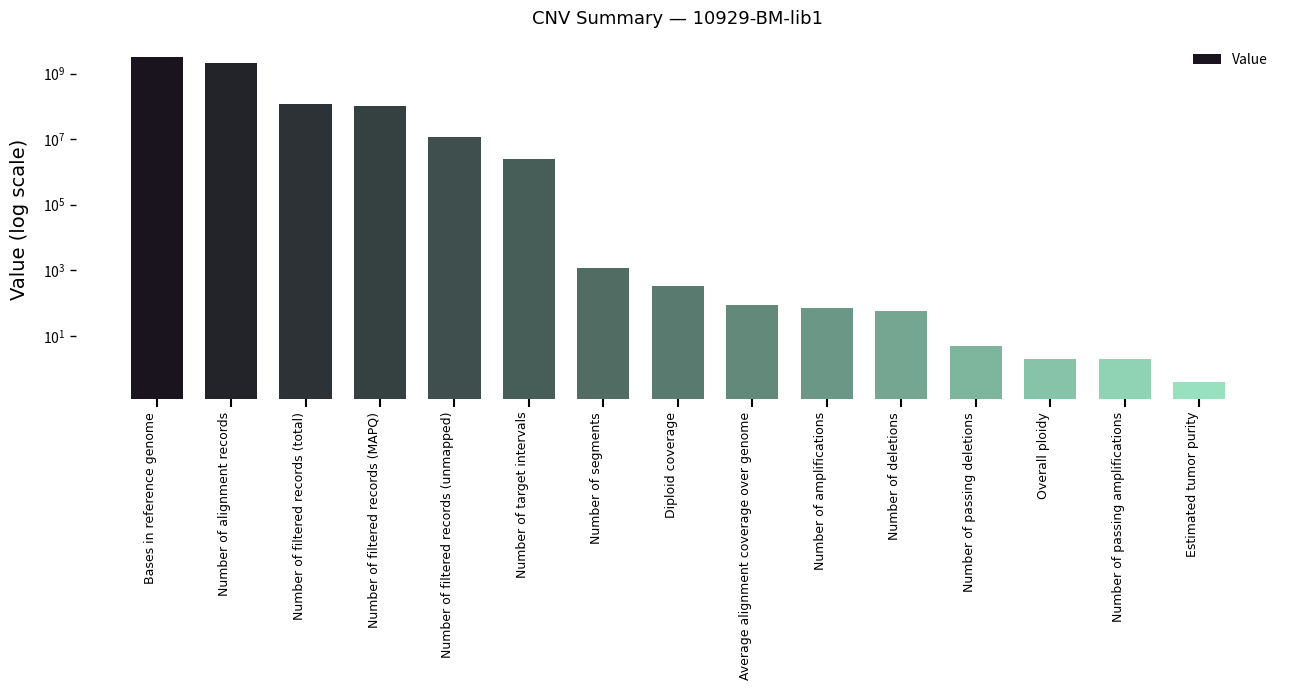

Which label corresponds to the largest value in the chart?

Bases in reference genome